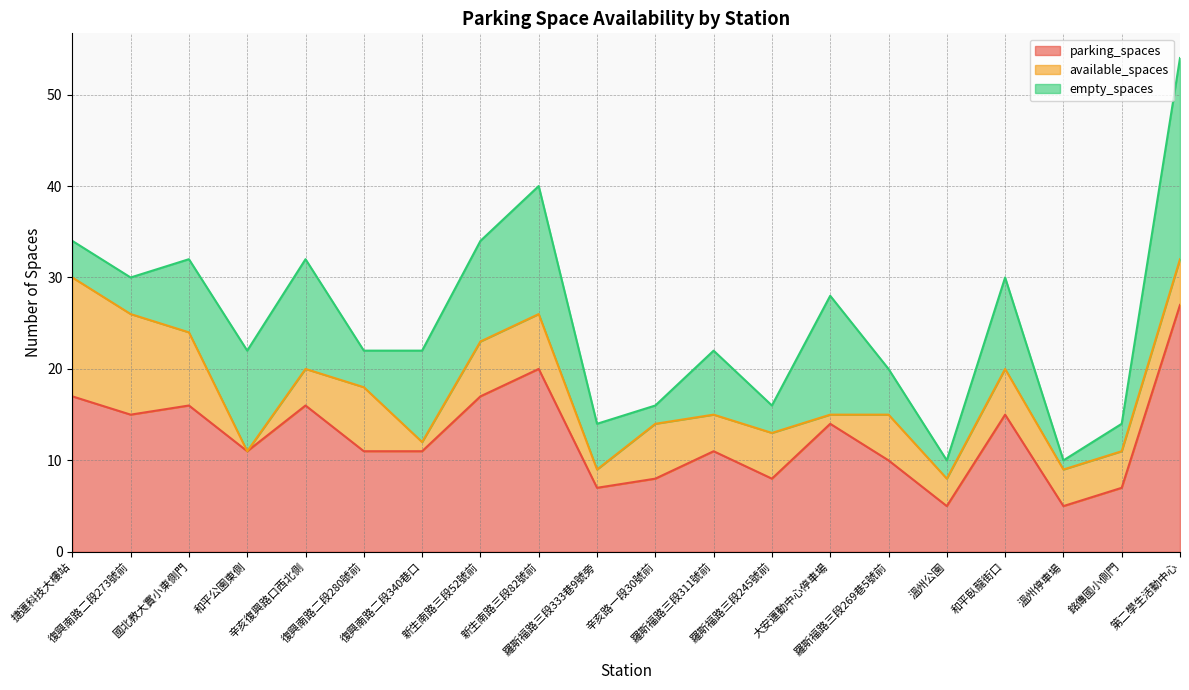

Is the value of parking_spaces at 溫州公園 greater than the value of available_spaces at 新生南路三段82號前?

No